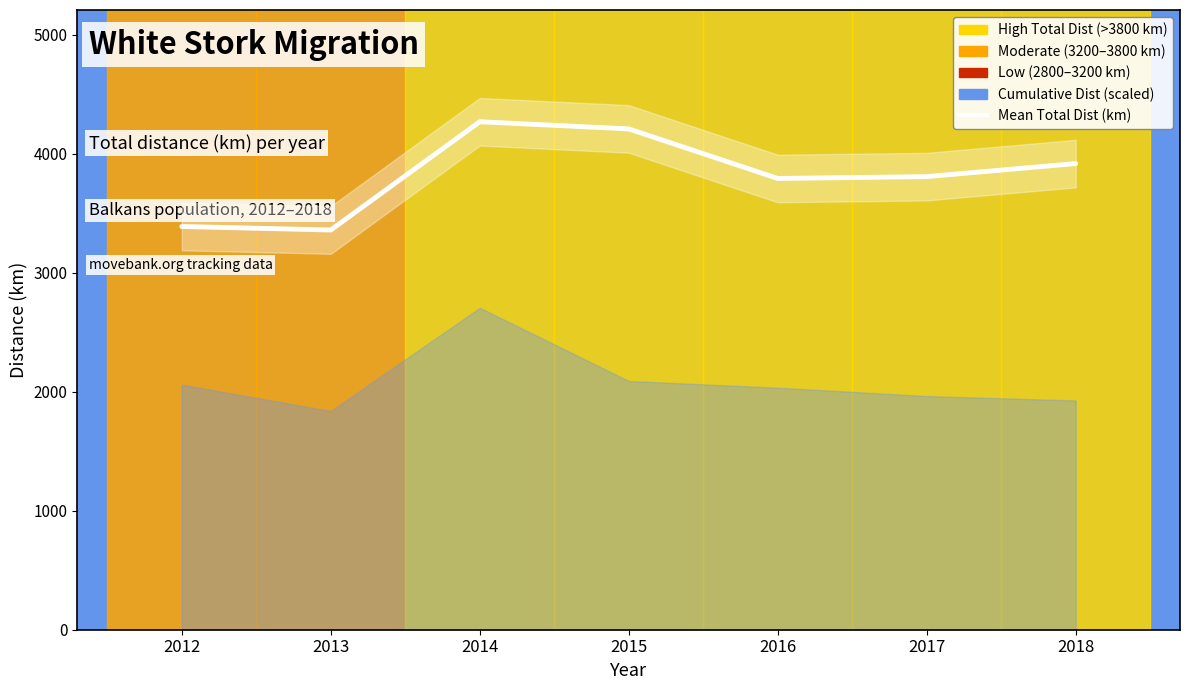

How many interior local peaks (higher than both neighbors) does the data have?

1